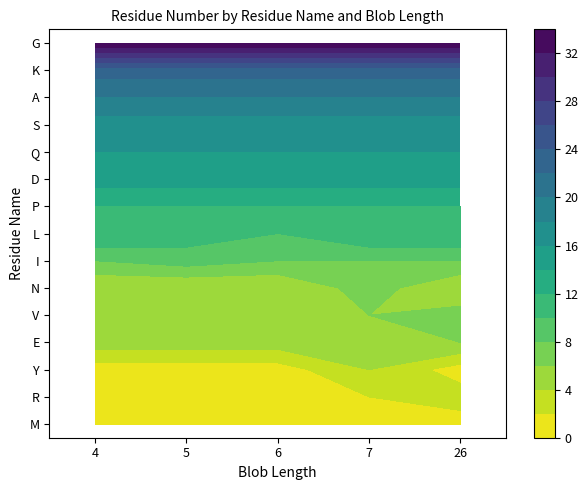

Reading left to right, extract all data points from this chart.

M: 1	1	1	1	1
R: 2	2	2	2	3
Y: 1	1	1	4	1
E: 5	5	5	5	6
V: 6	6	6	6	7
N: 4	4	4	7	4
I: 8	9	8	8	8
L: 12	11	10	12	12
P: 12	12	12	12	12
D: 15	15	15	15	15
Q: 16	16	16	16	16
S: 17	17	17	17	17
A: 20	20	20	20	20
K: 23	23	23	23	23
G: 34	34	34	34	34